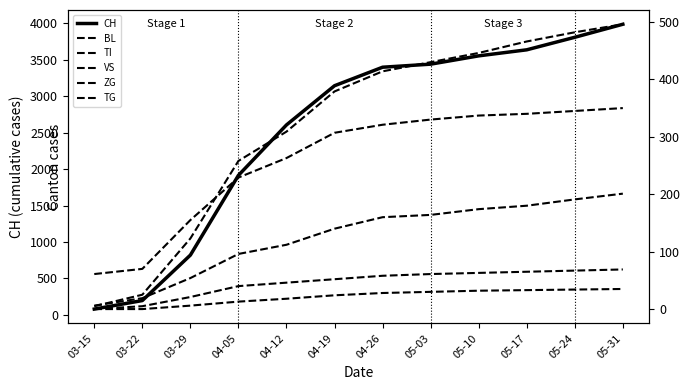

At 03-15, list the series in order from largest to smallest.

CH, TI, VS, BL, ZG, TG